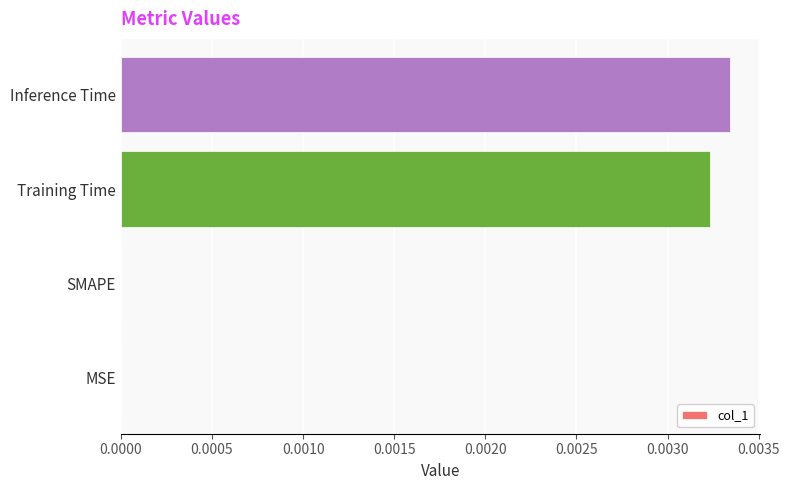

How many data points does each series have?

4